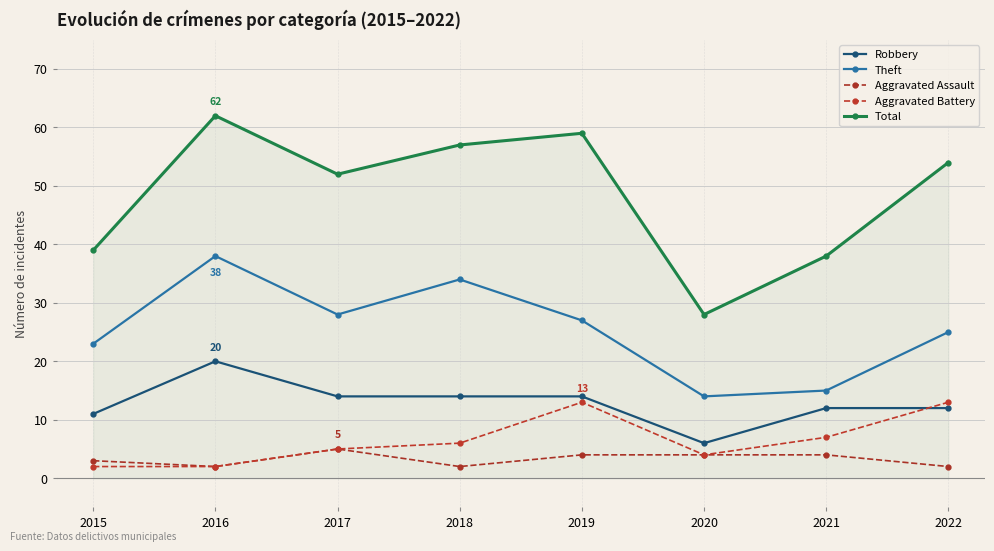

At which category does the chart reach its minimum across all series?

2016